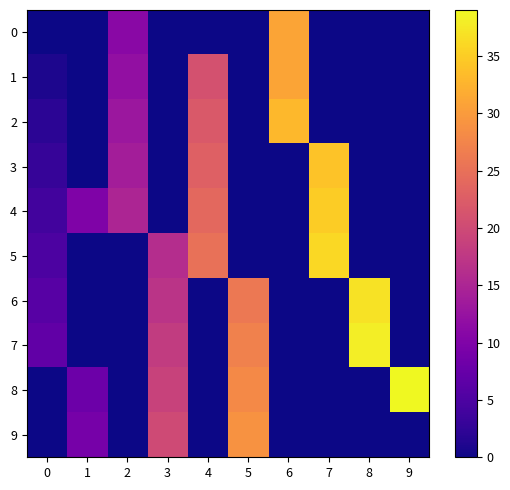

Which series has the widest spread of values?

8